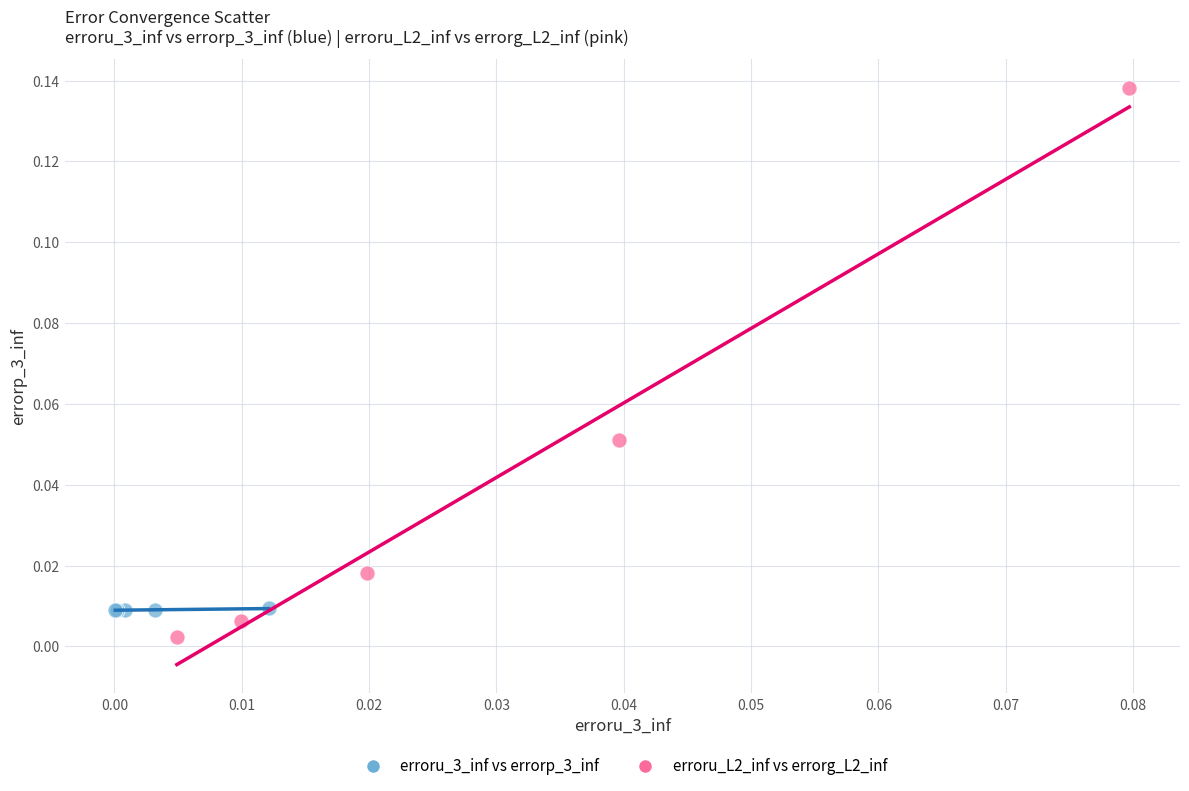

Which series has the widest spread of Y values?

erroru_L2_inf vs errorg_L2_inf